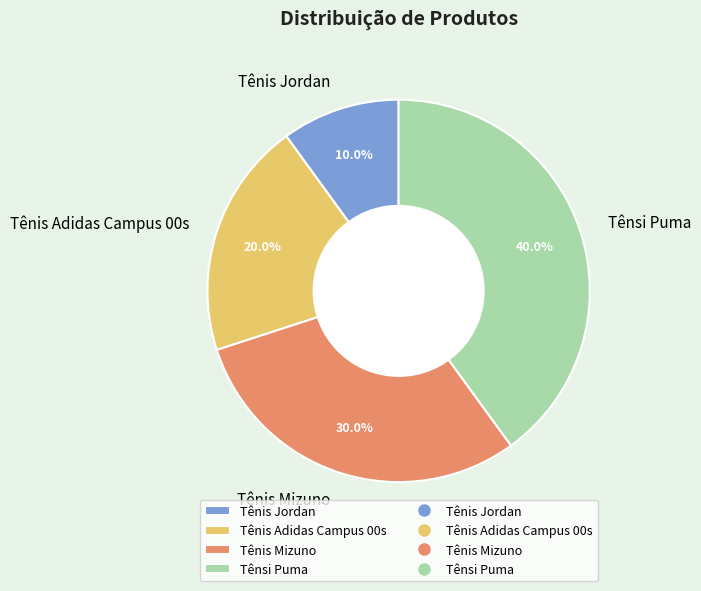

Count the number of slices in the pie.

4